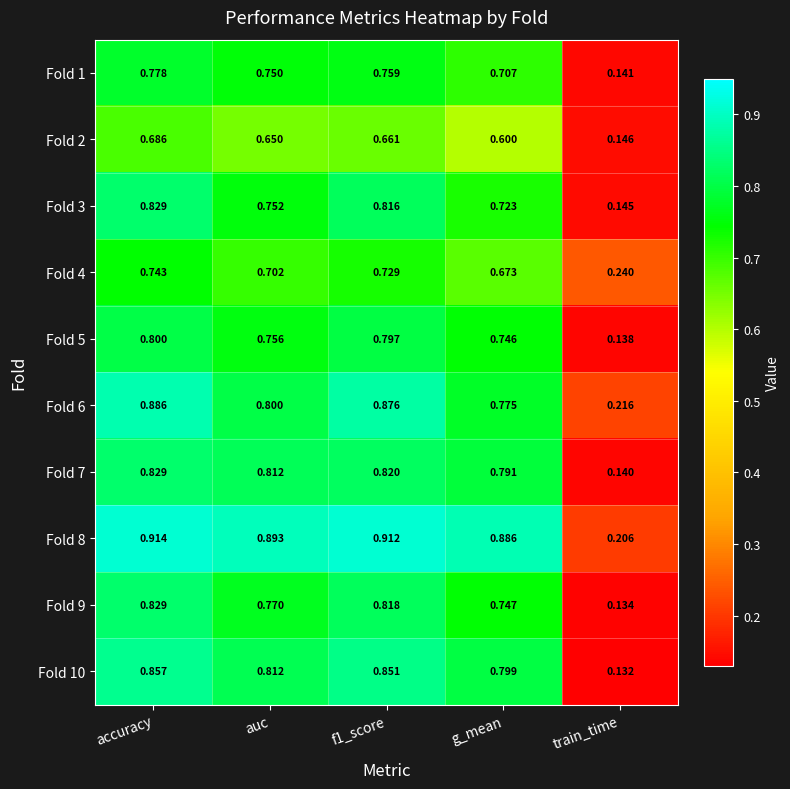

Is the value of Fold 6 at accuracy greater than the value of Fold 10 at accuracy?

Yes